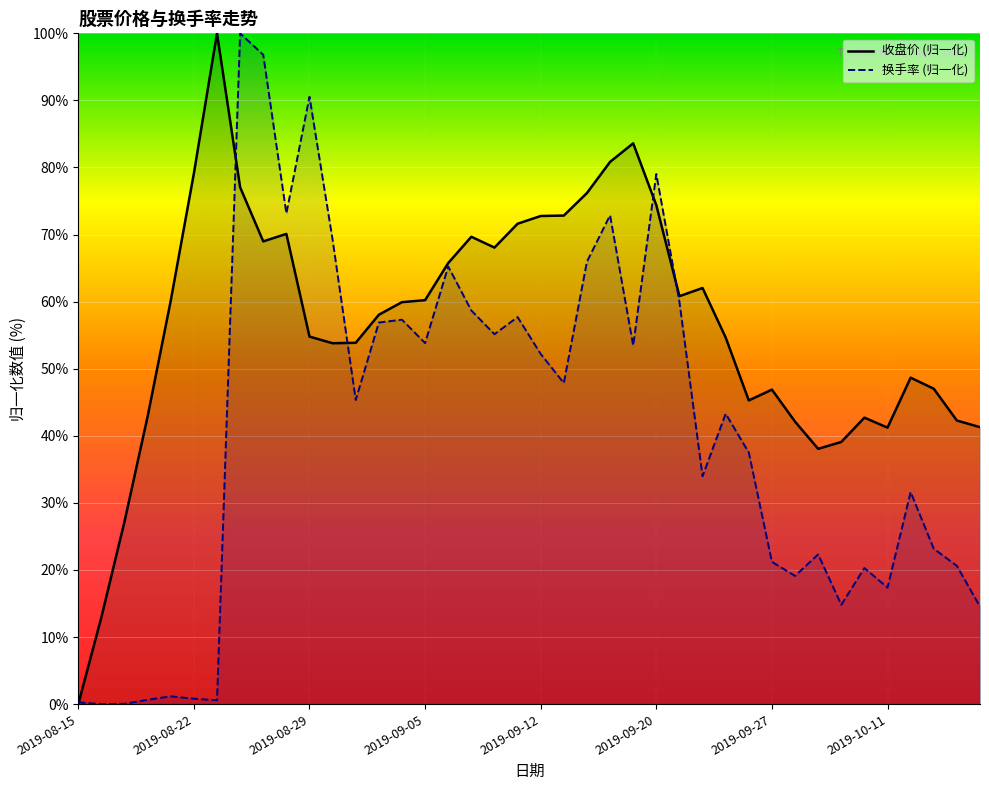

Where is the first local maximum for 收盘价?

2019-08-23